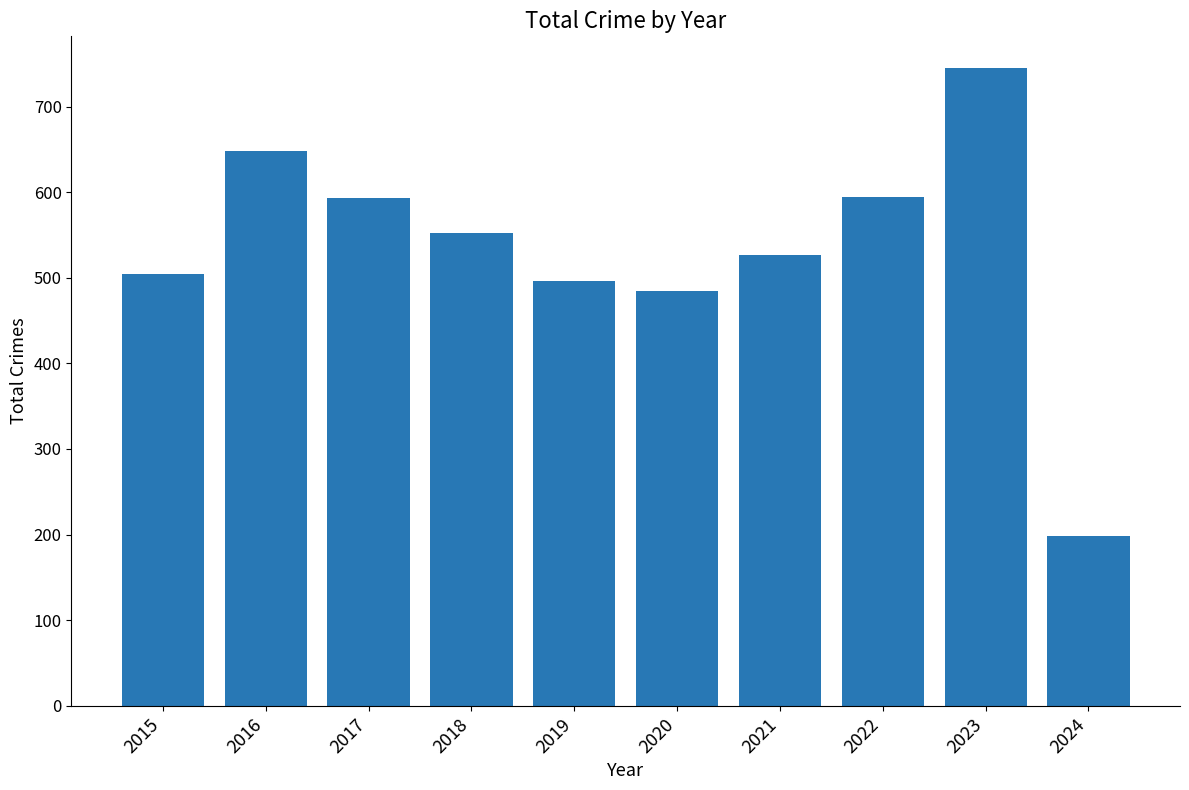

The chart shows a value of 505 at 2015. True or false?

True